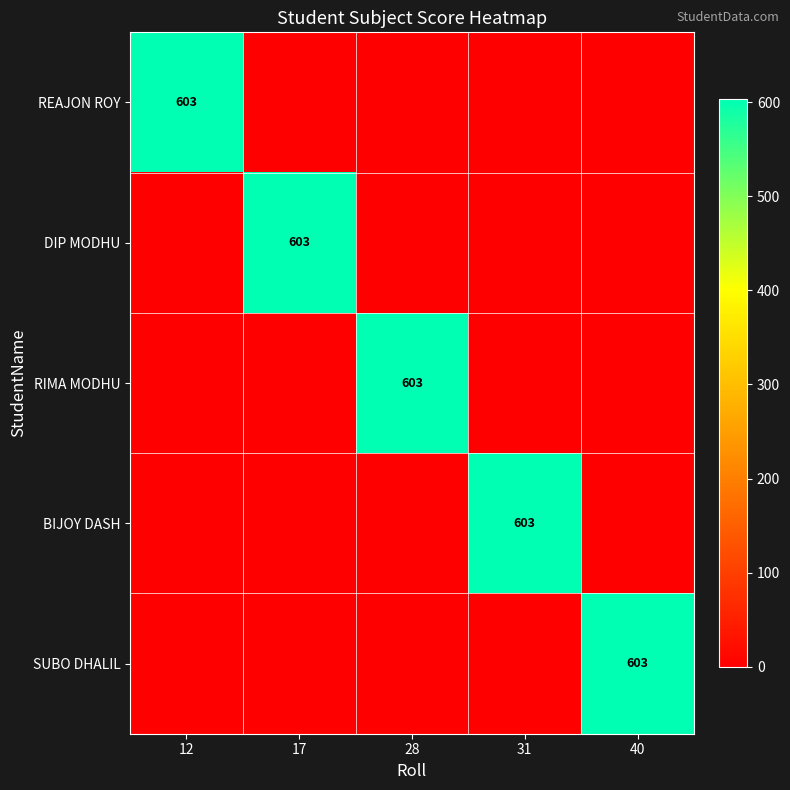

Is it true that DIP MODHU equals 1032 at 17?

False